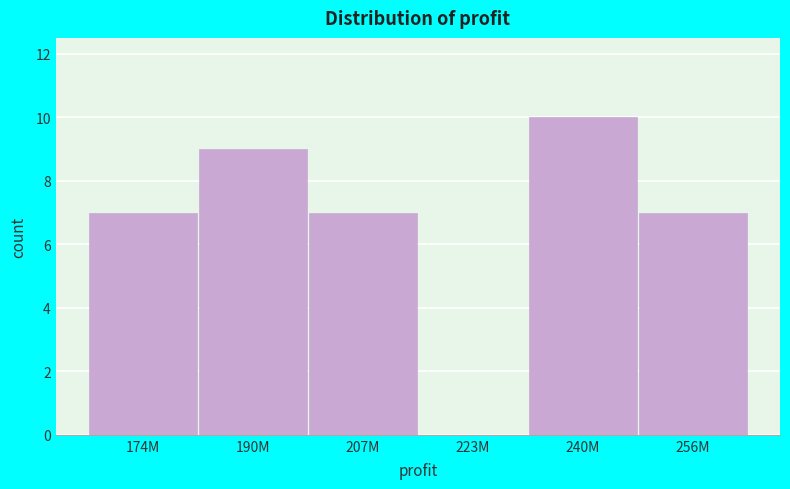

Reading left to right, transcribe all the data shown in this chart.

174M=7	190M=9	207M=7	223M=0	240M=10	256M=7